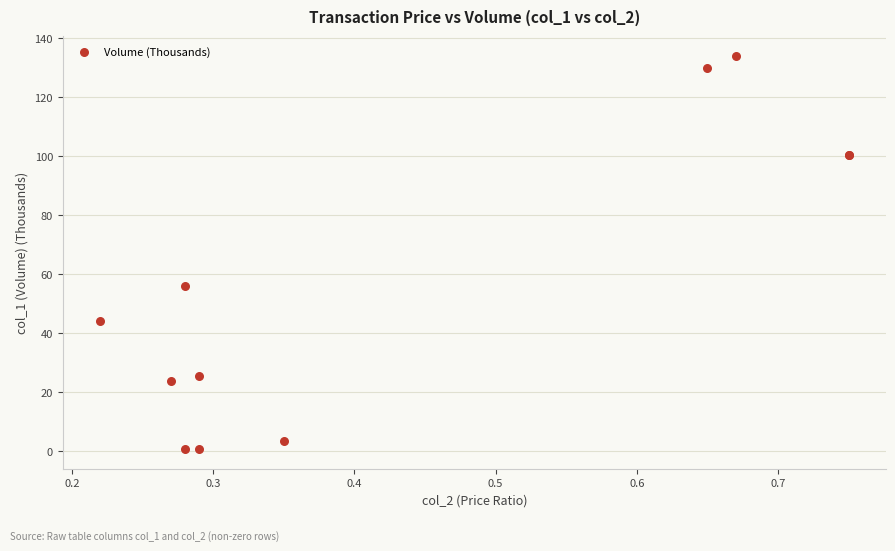

What Y value in the scatter plot is closest to 67?

56.0